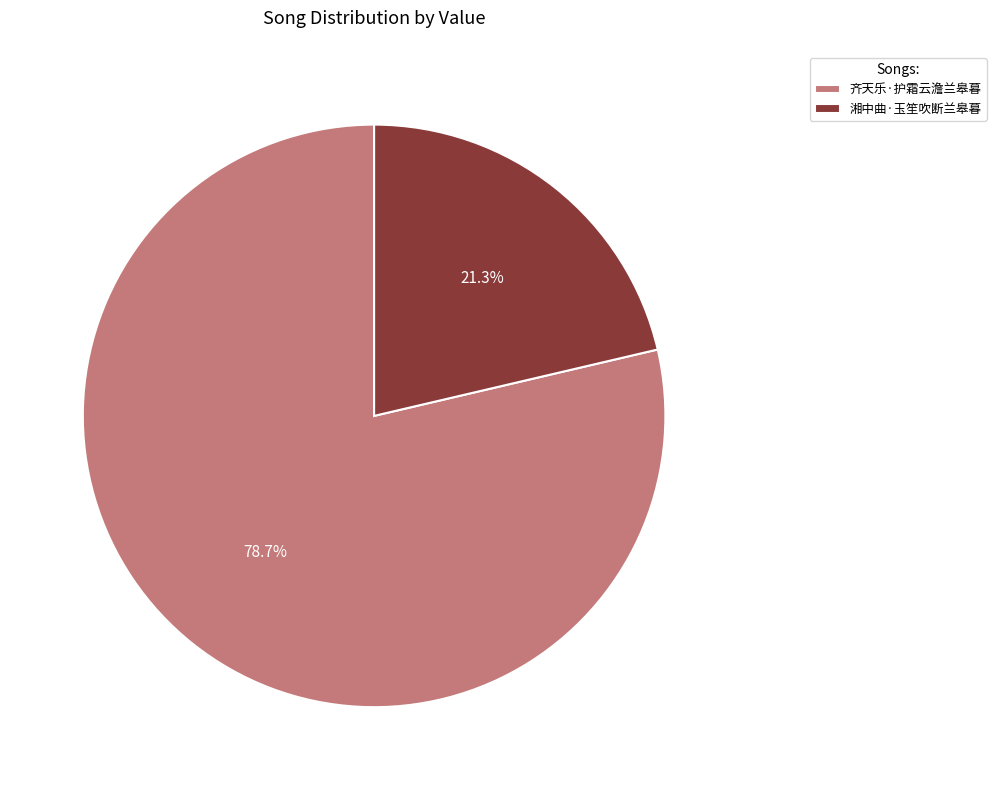

Does 湘中曲·玉笙吹断兰皋暮 account for over 50% of the chart?

No